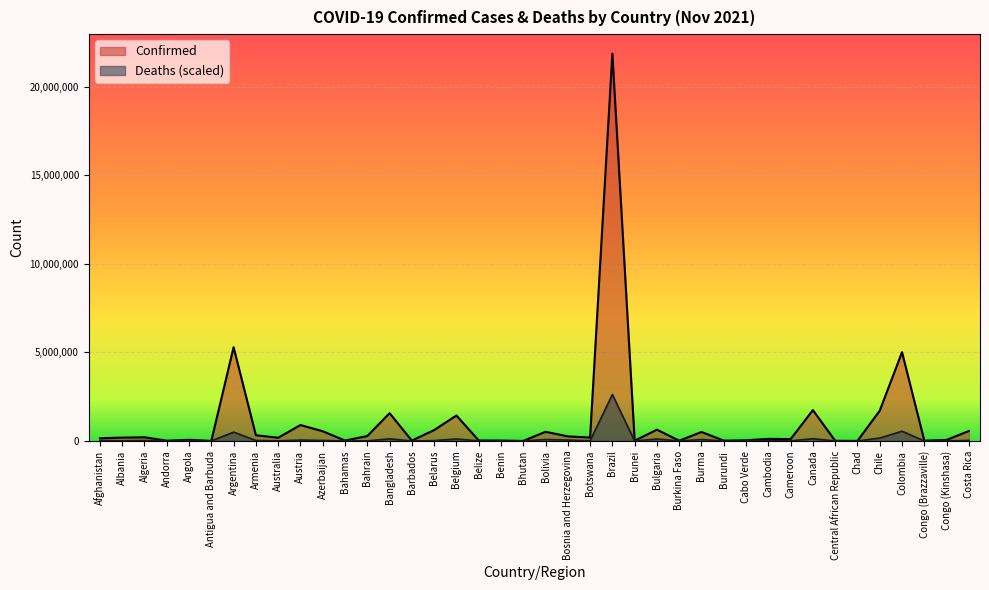

Between Cambodia and Afghanistan, which is larger?

Afghanistan